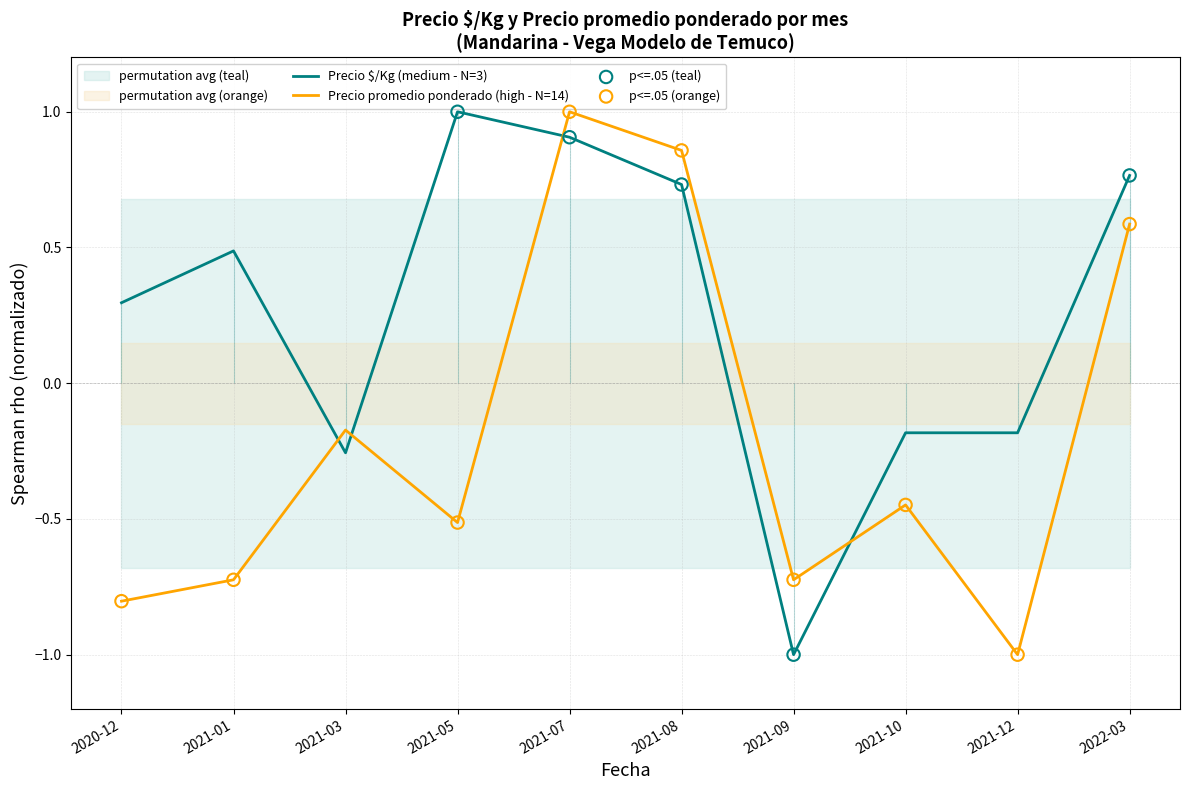

Which series reaches the maximum Y coordinate?

Precio $/Kg